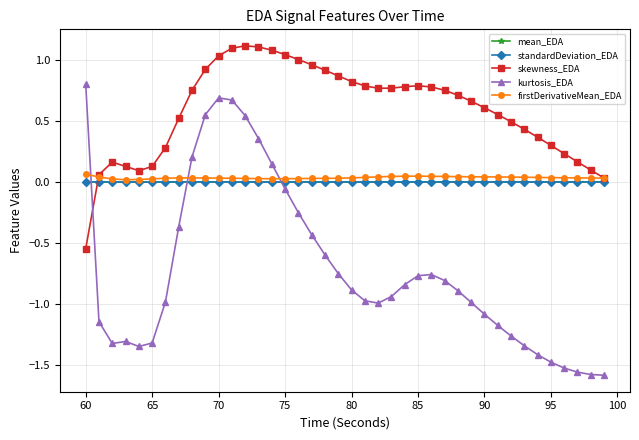

What is the value of the kurtosis_EDA point at the 35th from the left?

-1.4